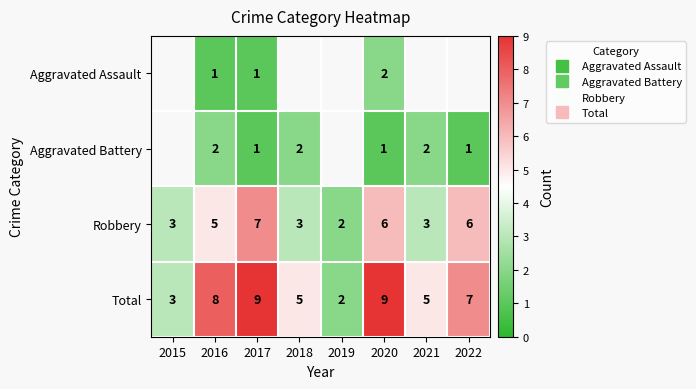

The Total series shows 5.0 at 2018. True or false?

True